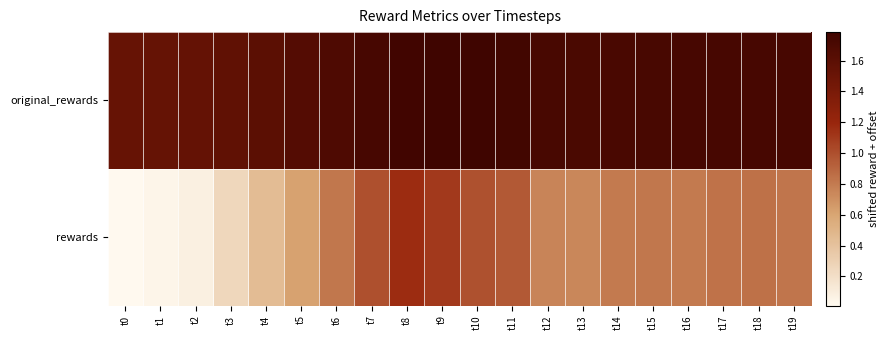

At t9, list the series in order from largest to smallest.

original_rewards, rewards